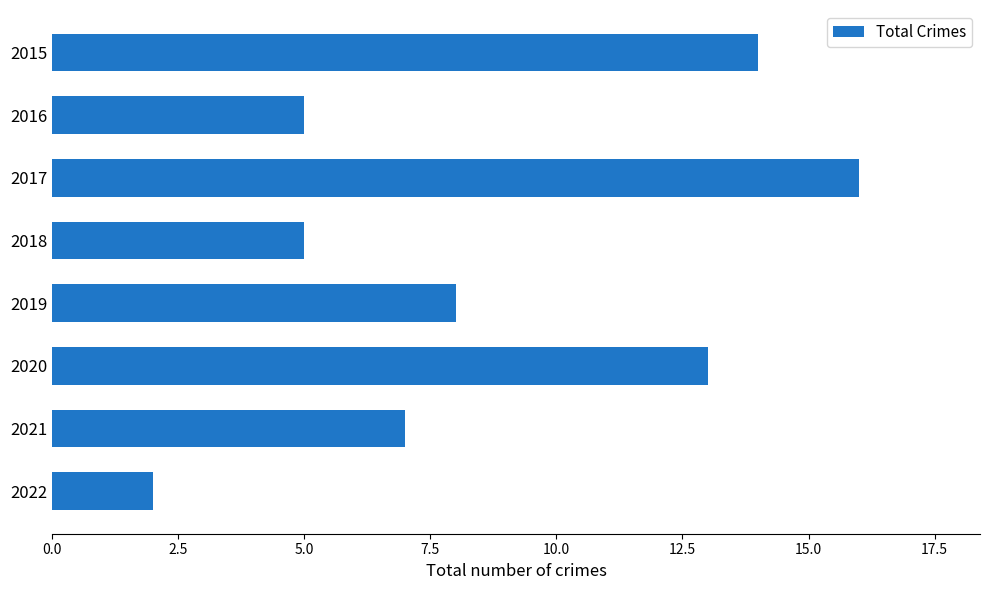

At which category does the chart reach its minimum across all series?

2022